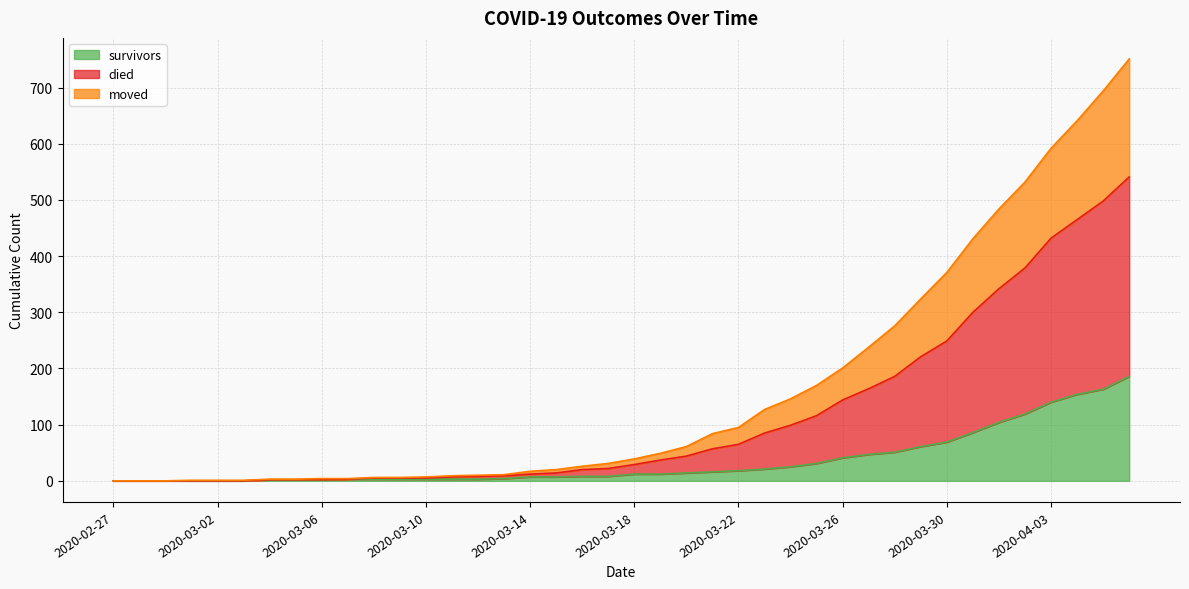

How many lines are shown in the chart?

3